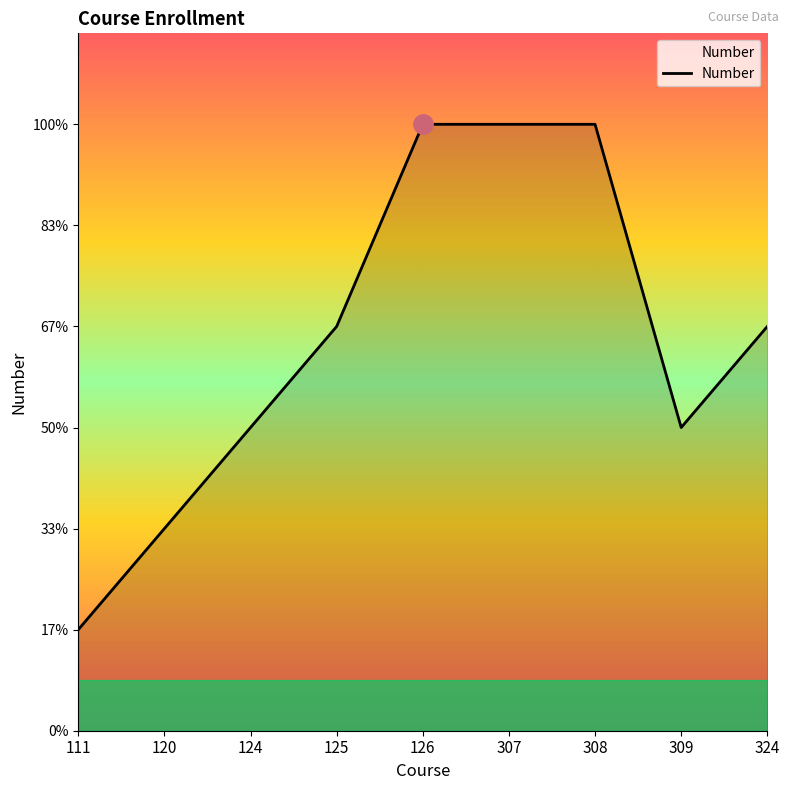

What is the difference between the maximum and second lowest values?

4